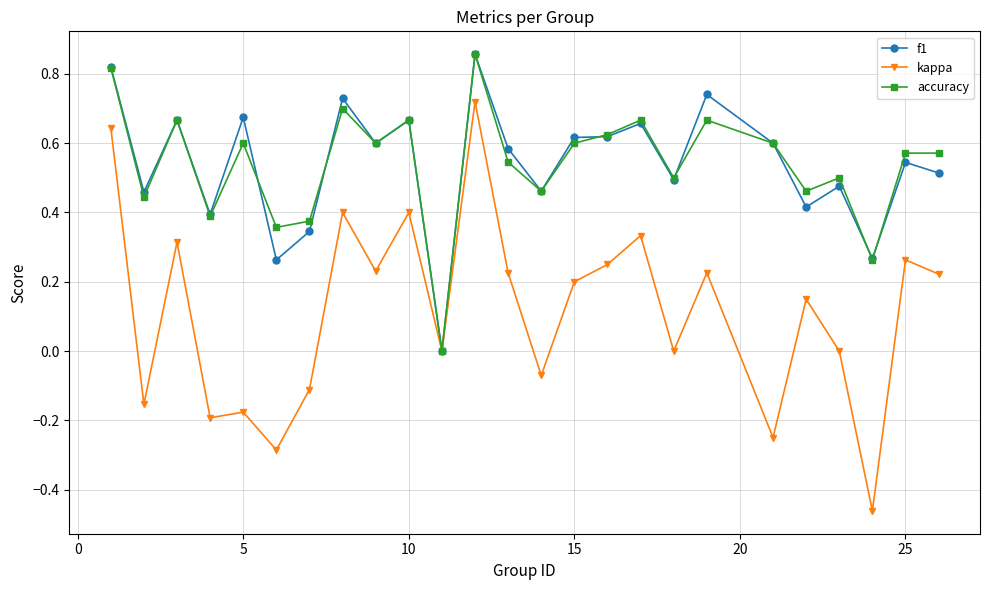

Which series has the widest spread of values?

kappa